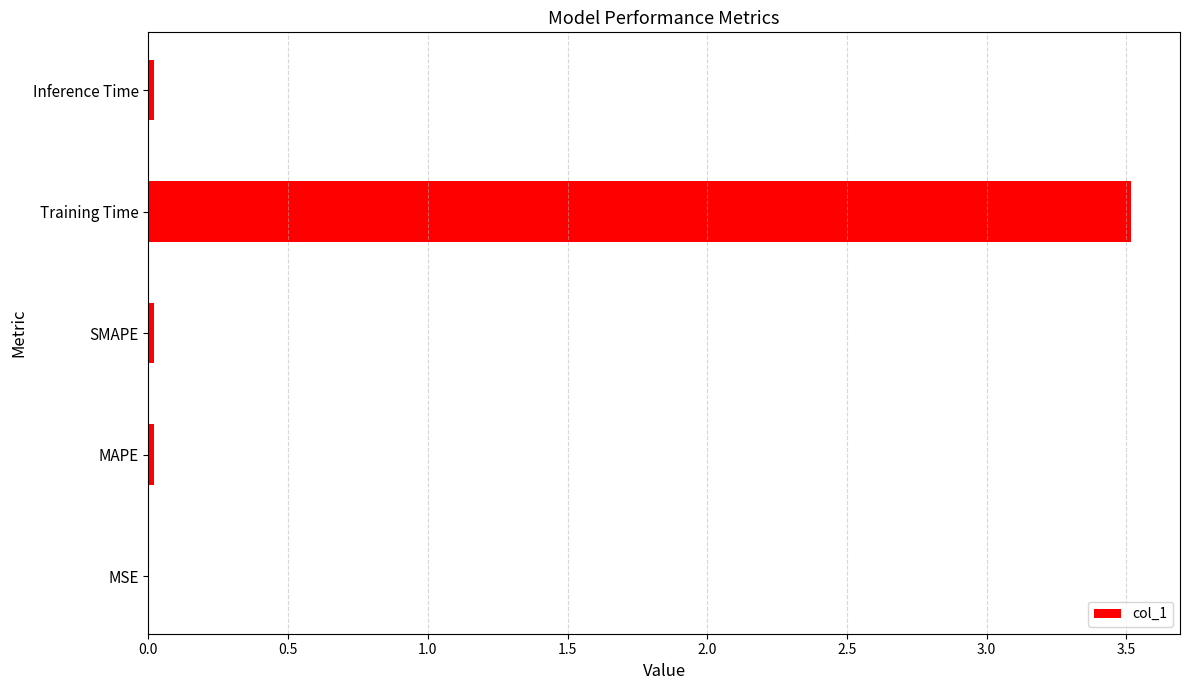

True or false: the data shows 0.0 at MSE.

True